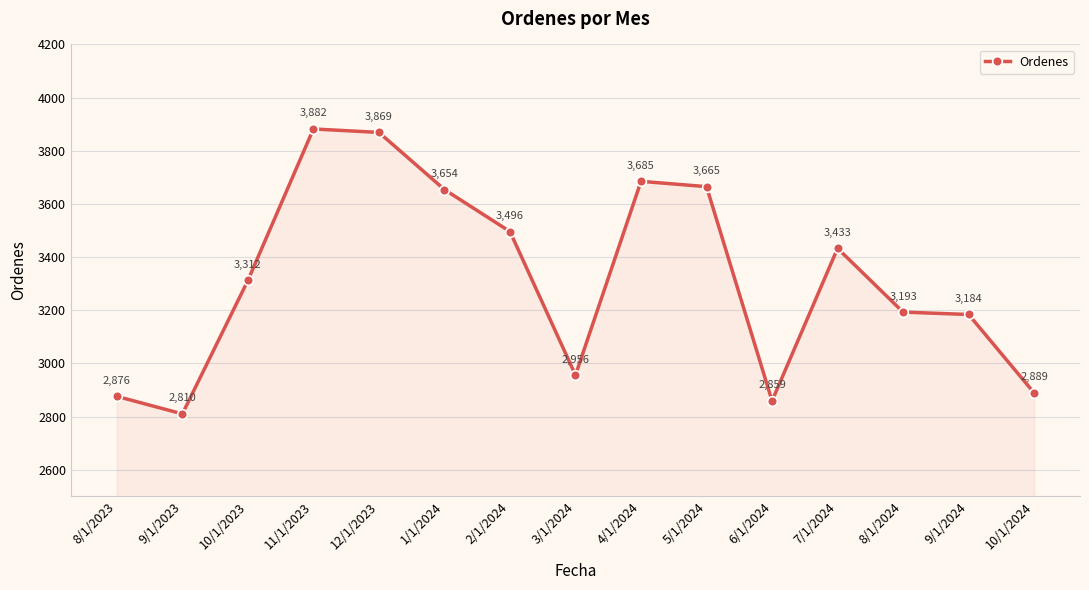

Reading right to left, extract all data points from this chart.

2889	3184	3193	3433	2859	3665	3685	2956	3496	3654	3869	3882	3312	2810	2876